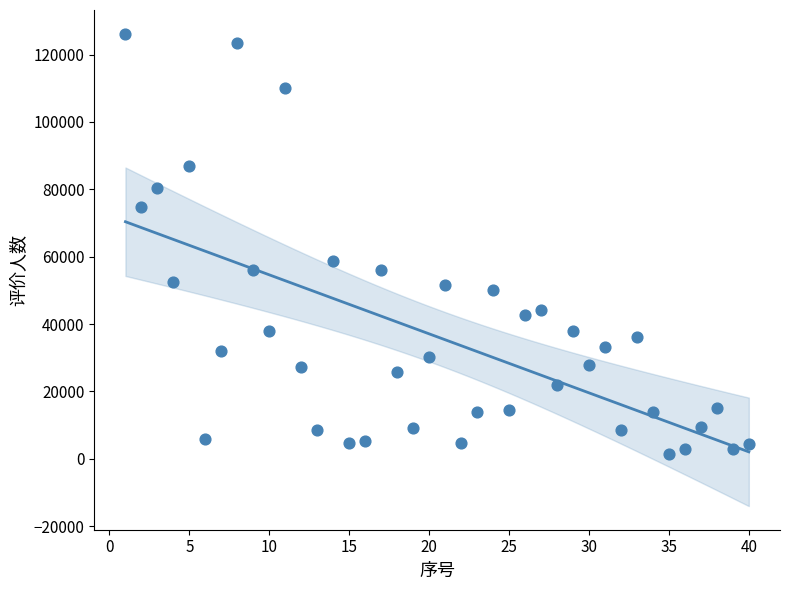

What Y value in the scatter plot is closest to 63893?

58580